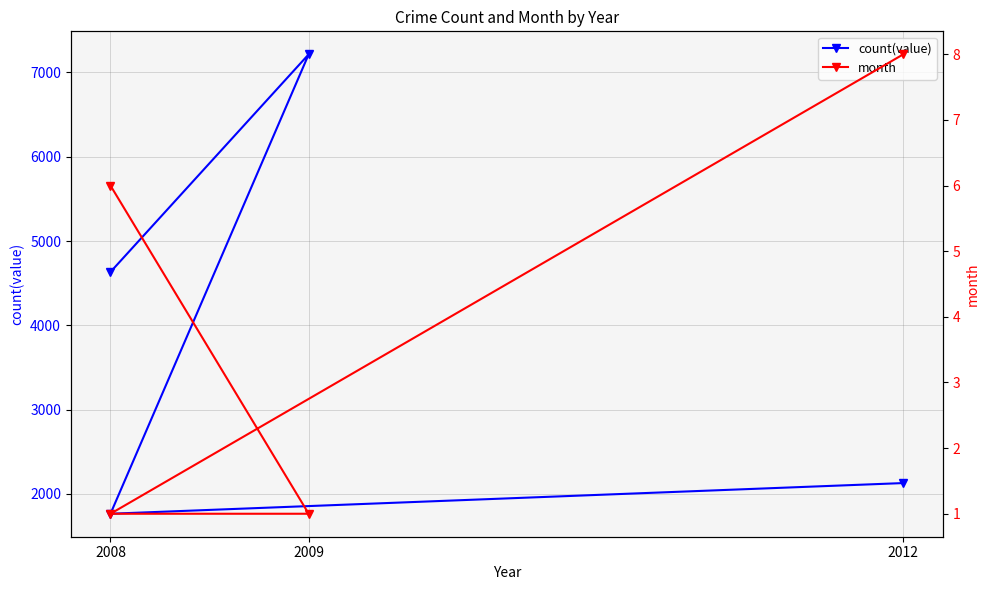

Which has a higher value, 2009 or 2012?

2009